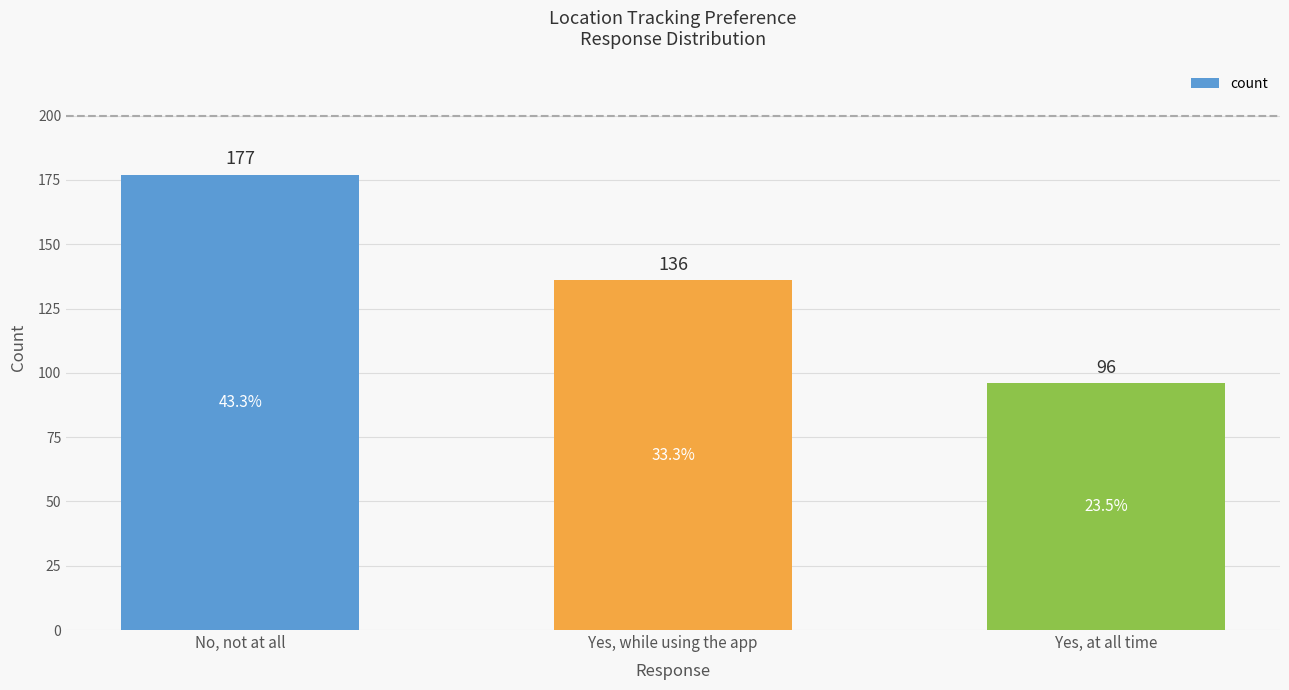

Count the number of data series in this chart.

1